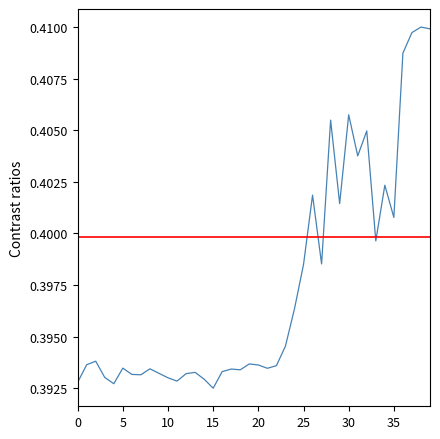

What is the greatest value displayed?

0.4